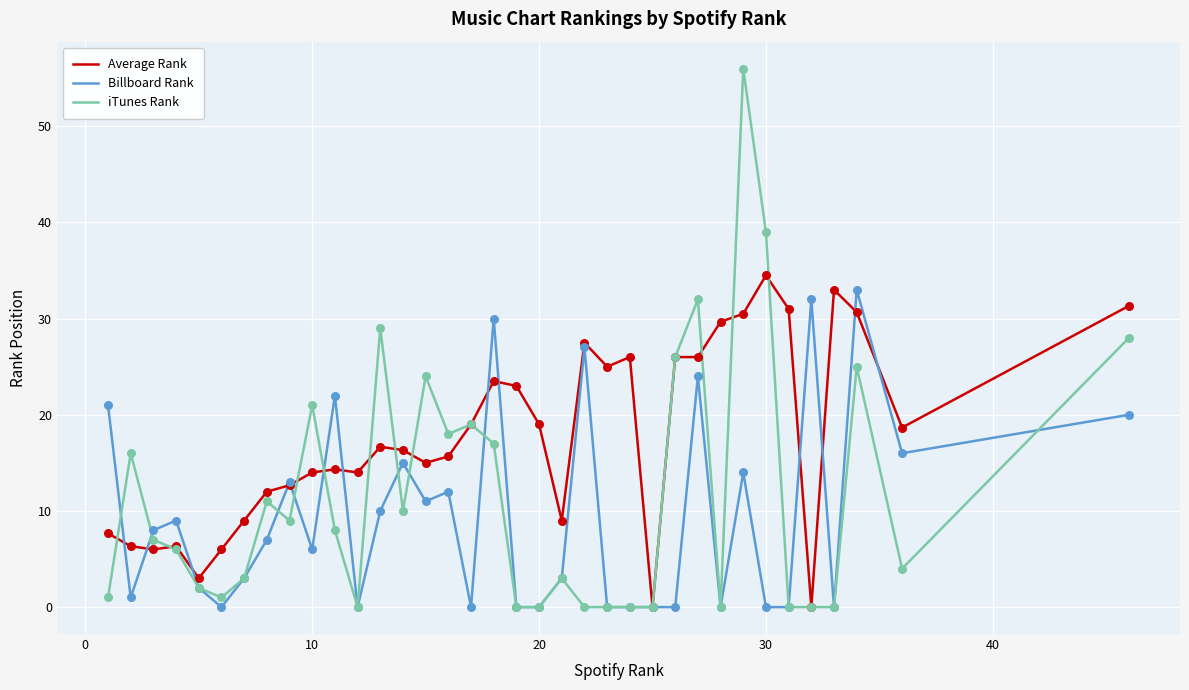

Which series has the largest total across all categories?

Average Rank